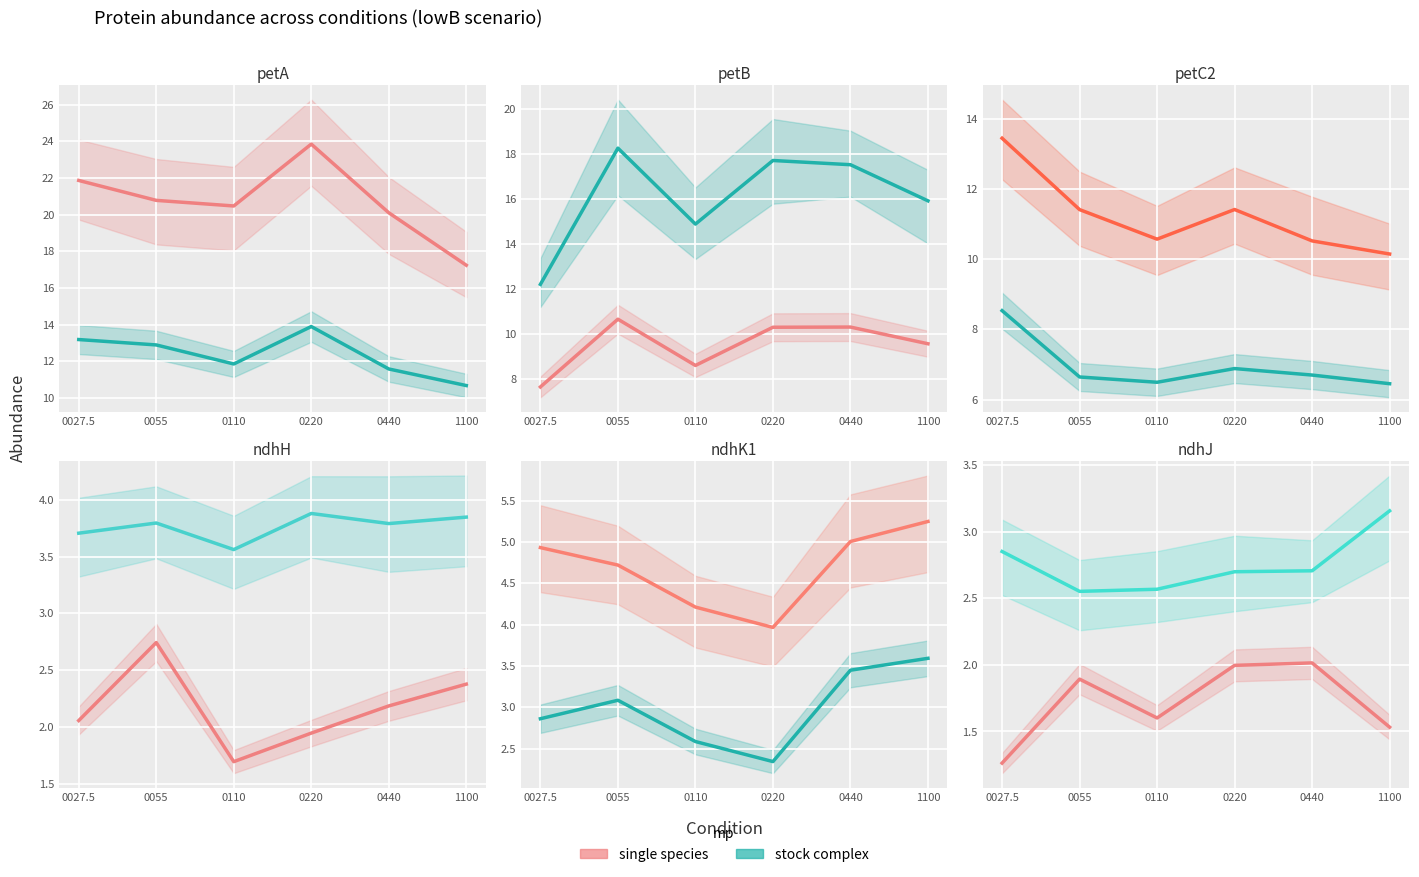

The value of petA sll1317 at 0055 is 20.8. True or false?

True